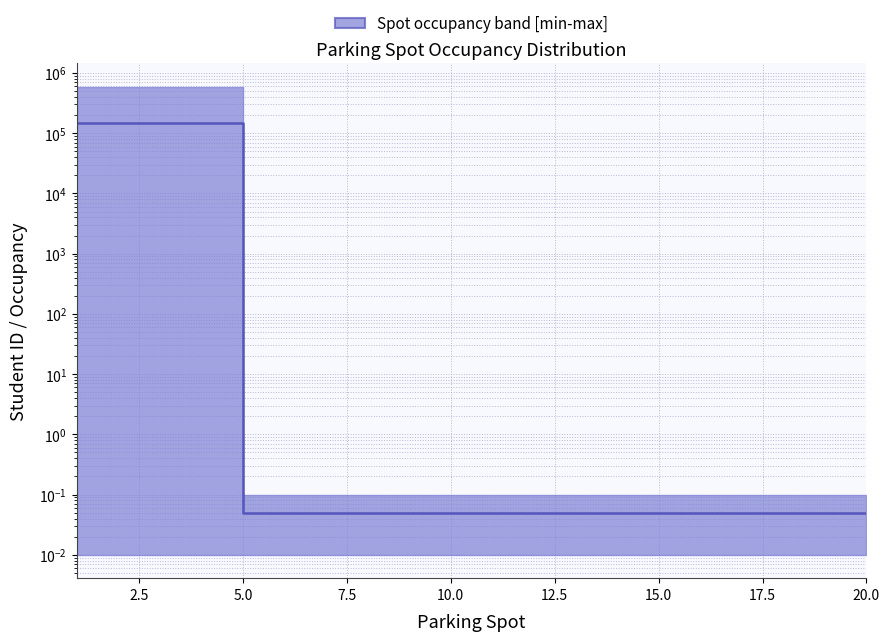

Reading left to right, list all the values displayed in this chart.

147272.0	0.1	0.1	0.1	0.1	0.1